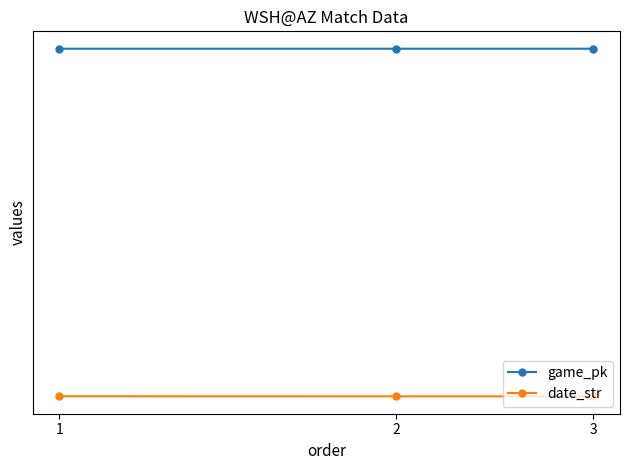

What is the minimum value shown in the chart?

250530